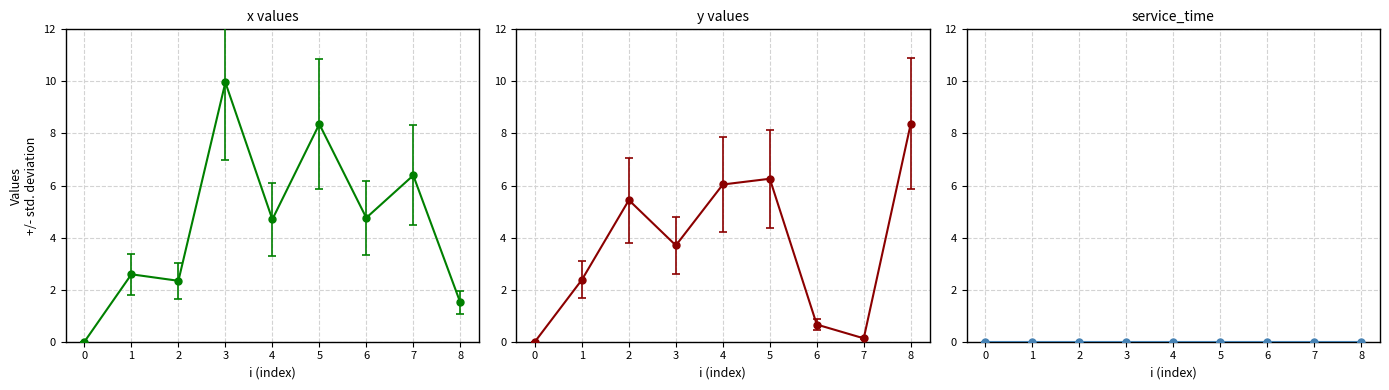

Between which two adjacent categories do y and x first intersect?

1 and 2